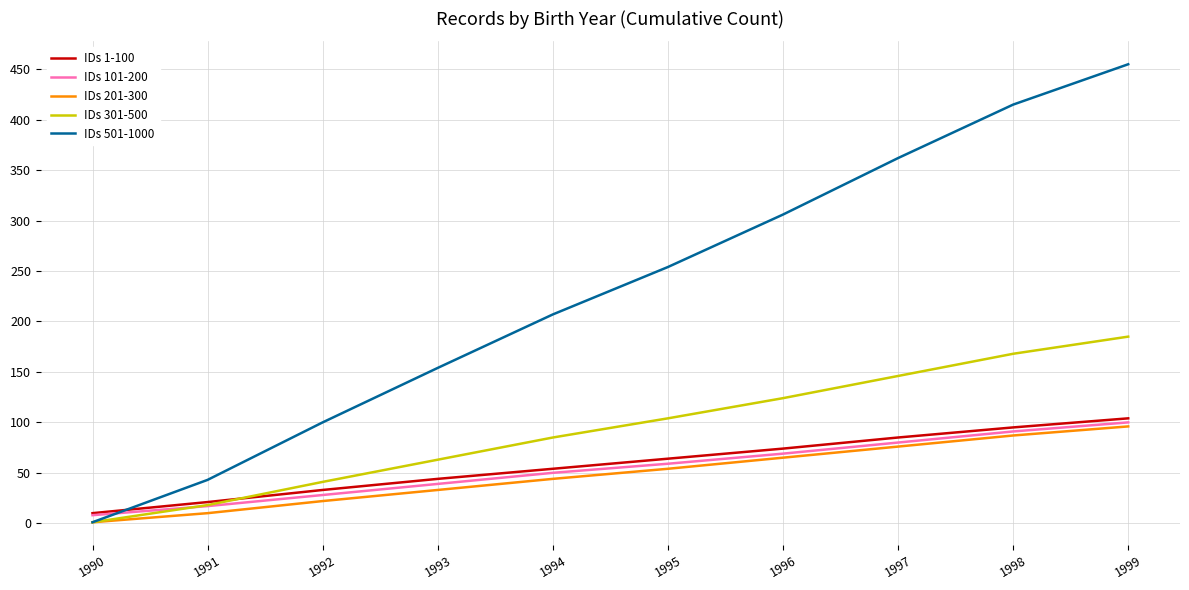

Which series has the largest total across all categories?

IDs 501-1000